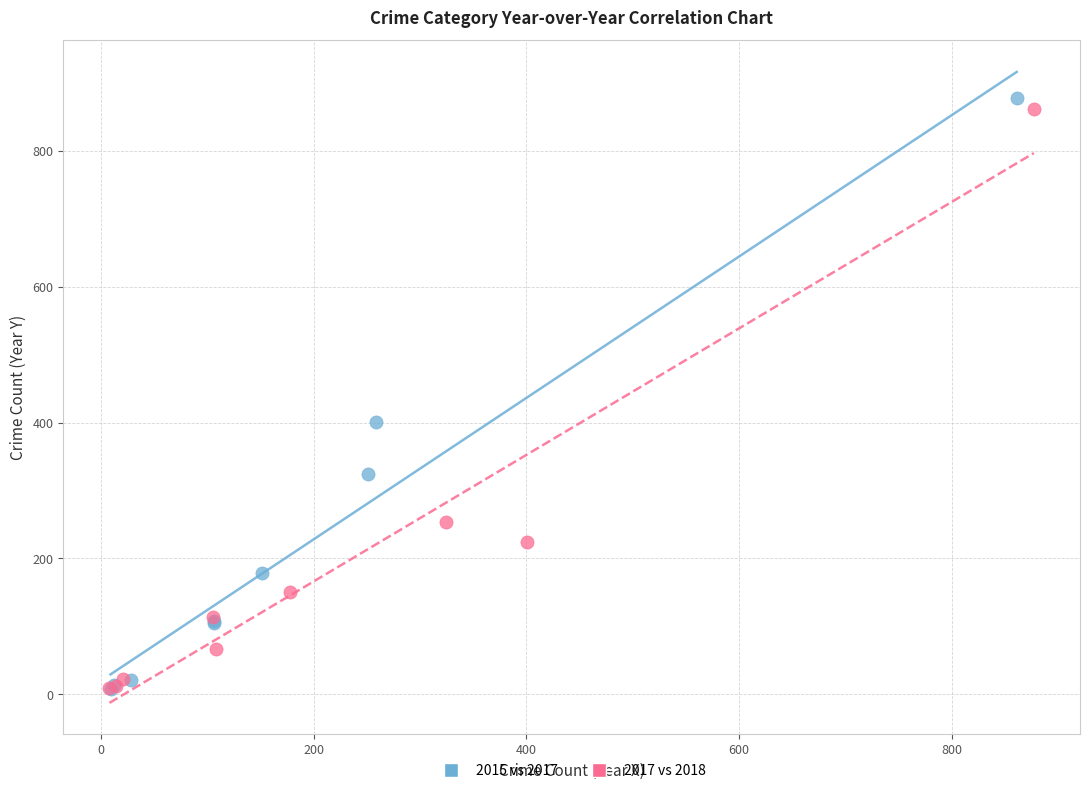

Which series has the widest spread of Y values?

2015 vs 2017